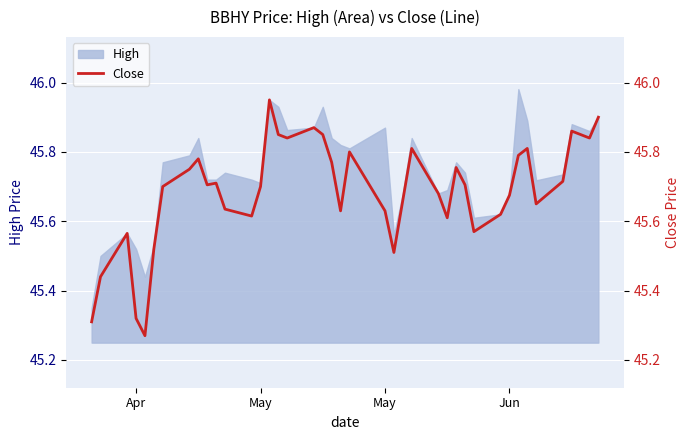

How many categories are shown in the chart?

40